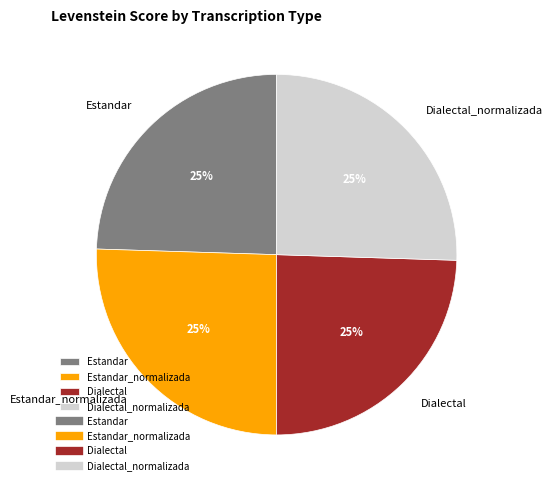

How many slices are in this pie chart?

4